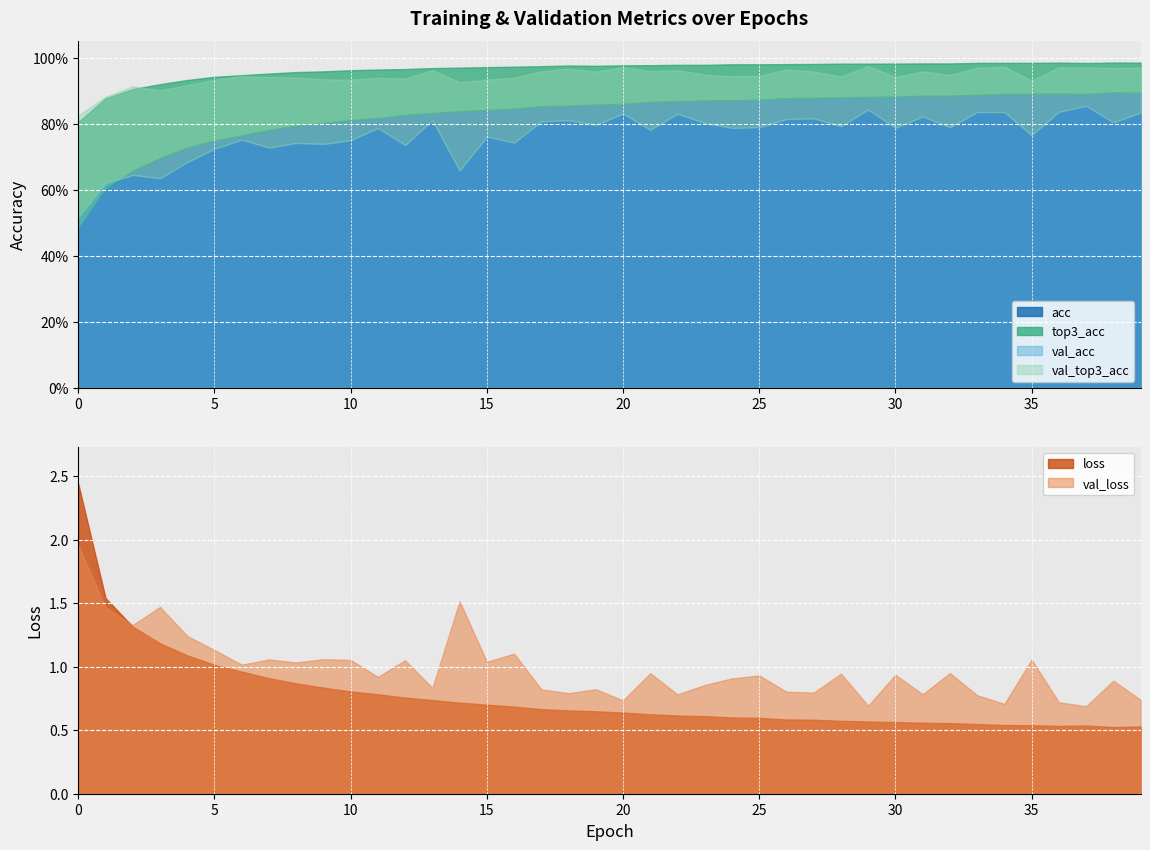

What is the smallest value displayed?

0.5